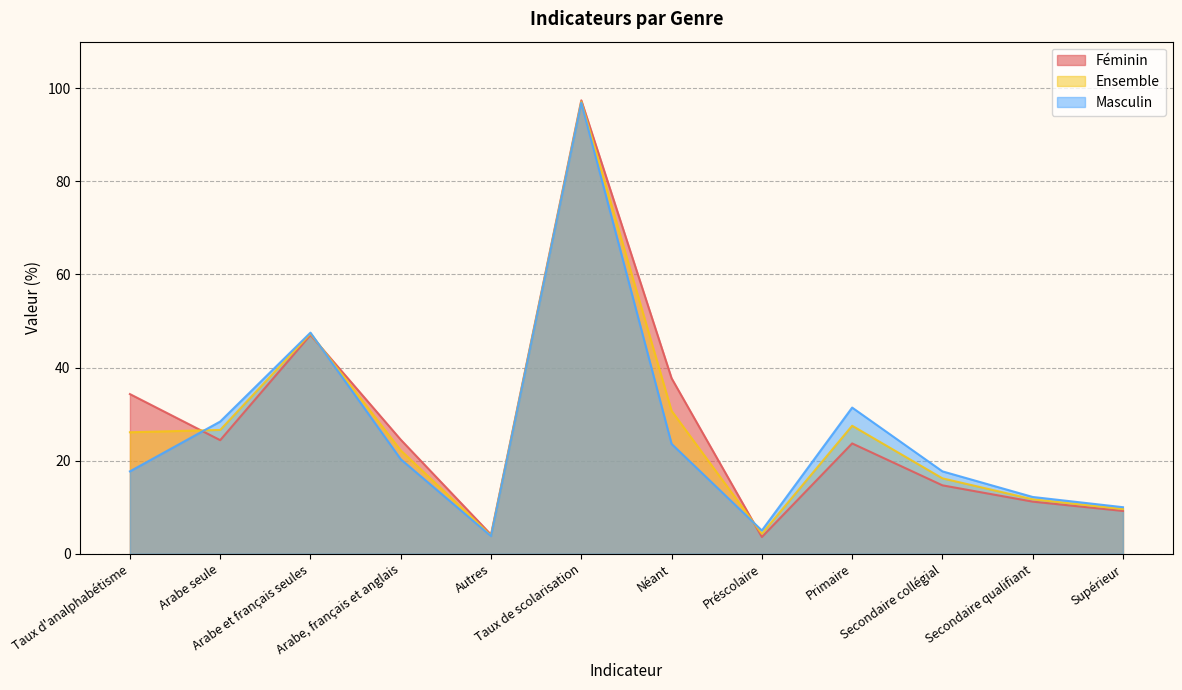

How many values in the Masculin series are below 20?

6